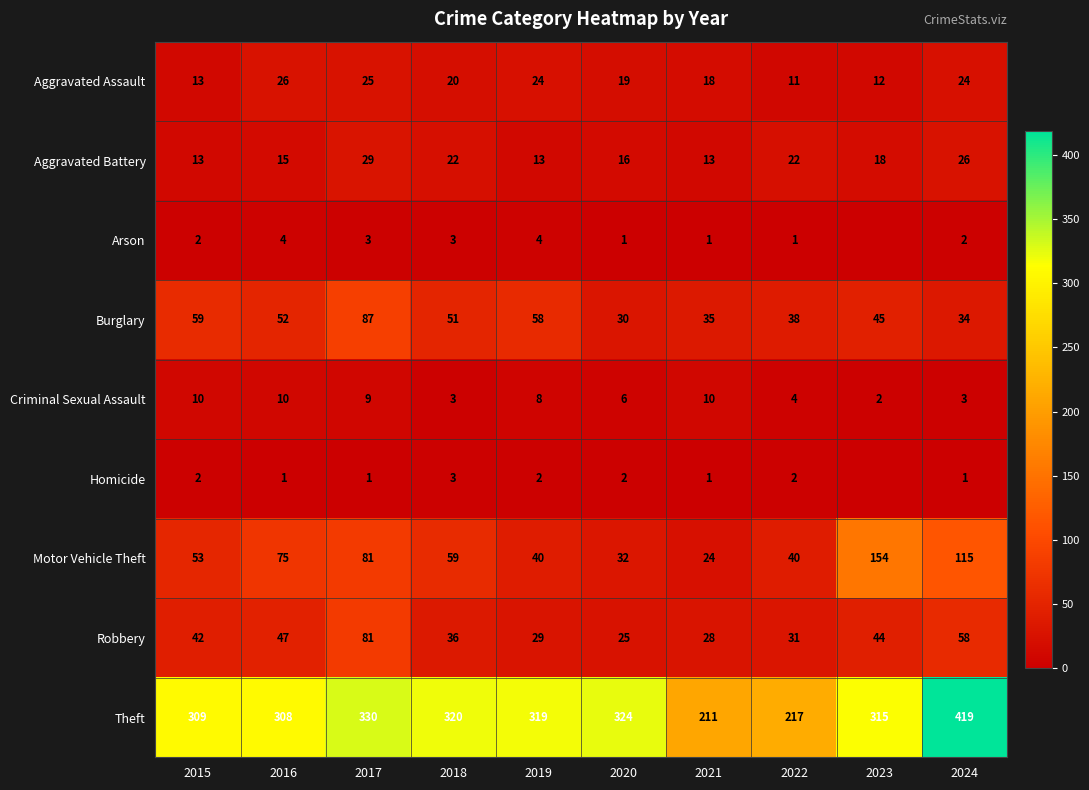

At which label is Aggravated Assault closest to 18?

2021